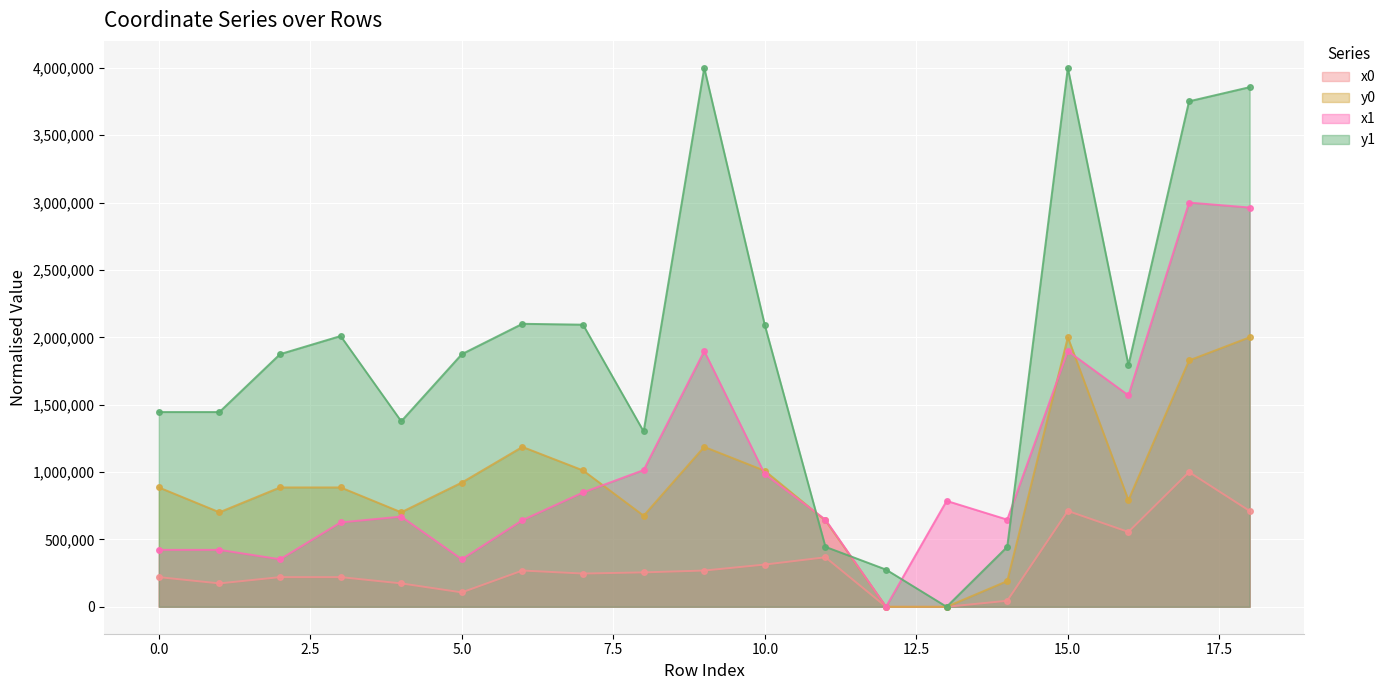

True or false: y0 has a value of 1065187.3 at 12.

False